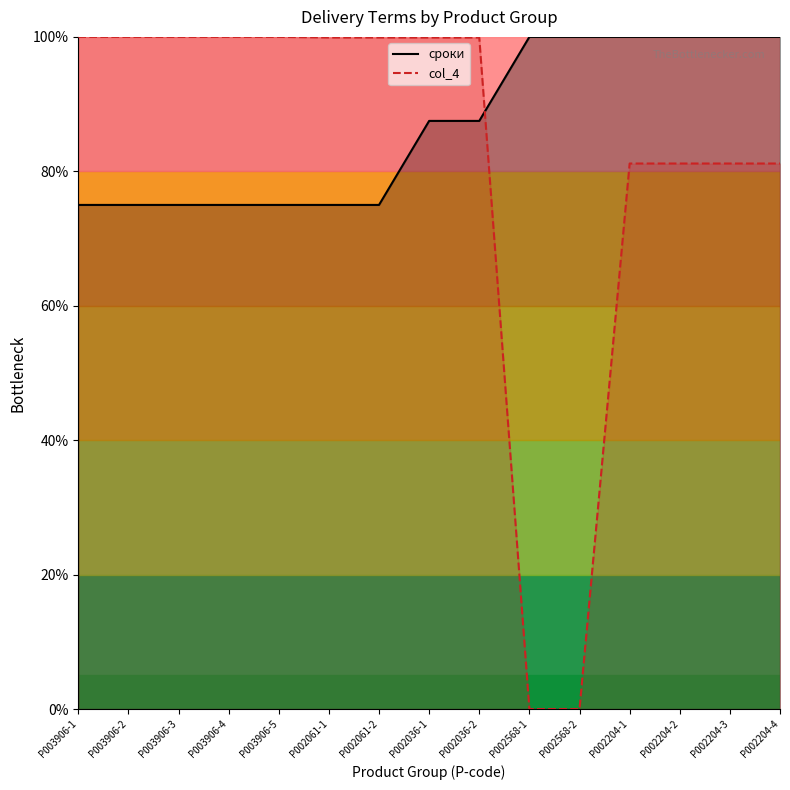

Reading left to right, what are all the values shown in this chart?

сроки: P003906-1=75.0	P003906-2=75.0	P003906-3=75.0	P003906-4=75.0	P003906-5=75.0	P002061-1=75.0	P002061-2=75.0	P002036-1=87.5	P002036-2=87.5	P002568-1=100.0	P002568-2=100.0	P002204-1=100.0	P002204-2=100.0	P002204-3=100.0	P002204-4=100.0
col_4: P003906-1=100.0	P003906-2=100.0	P003906-3=100.0	P003906-4=100.0	P003906-5=100.0	P002061-1=99.9	P002061-2=99.9	P002036-1=99.9	P002036-2=99.9	P002568-1=0.0	P002568-2=0.0	P002204-1=81.2	P002204-2=81.2	P002204-3=81.2	P002204-4=81.2